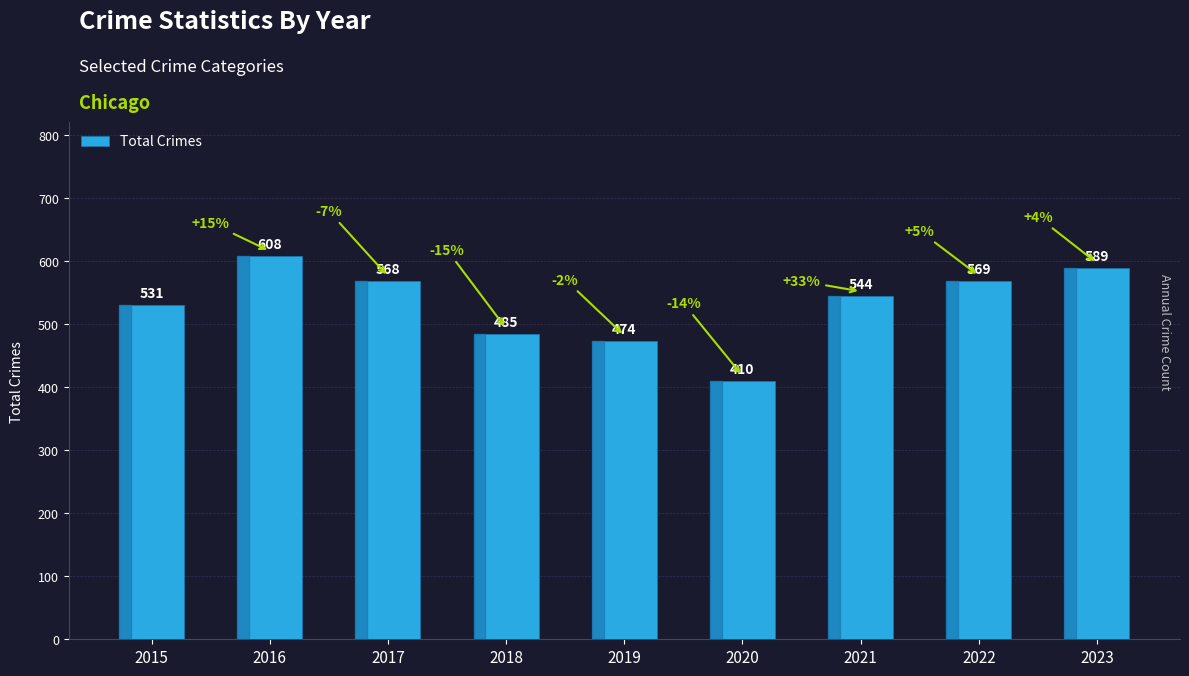

Which label corresponds to the largest value in the chart?

2016